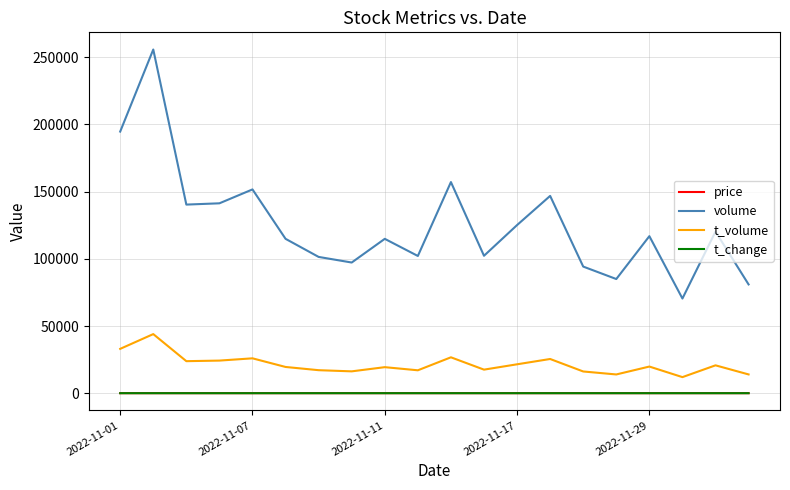

True or false: volume and price intersect in this chart.

False